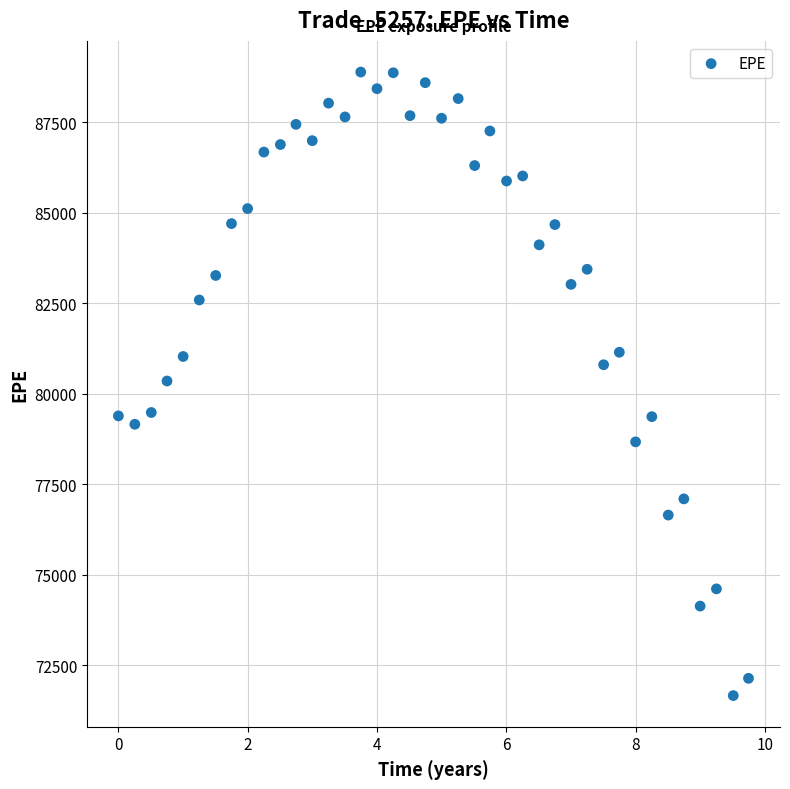

What is the range of X values (max minus min)?

9.7